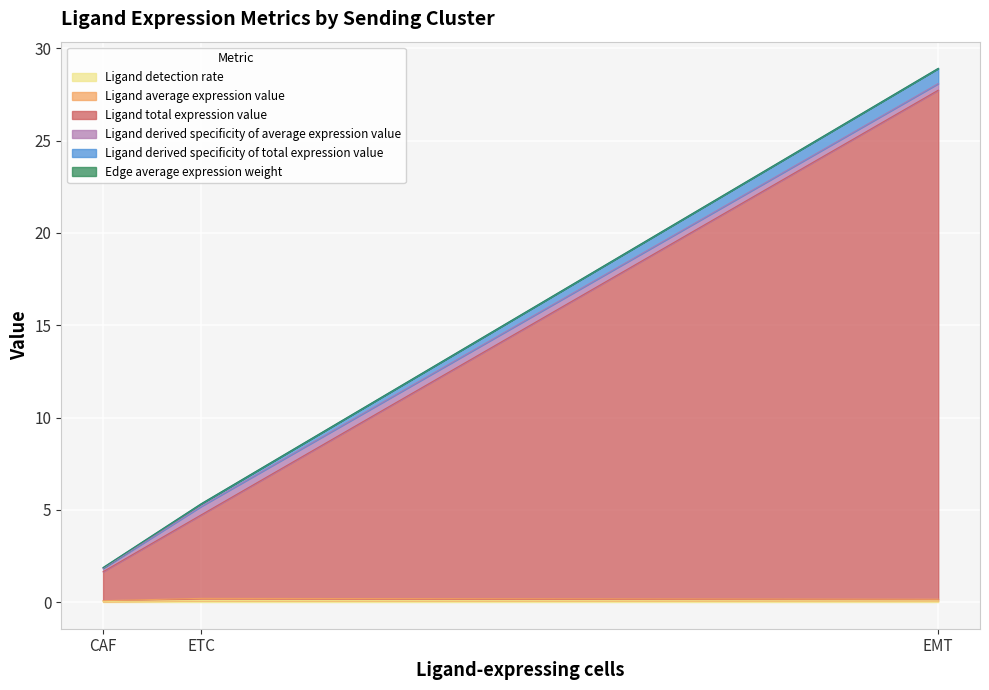

At which category is the sum across all series the highest?

EMT